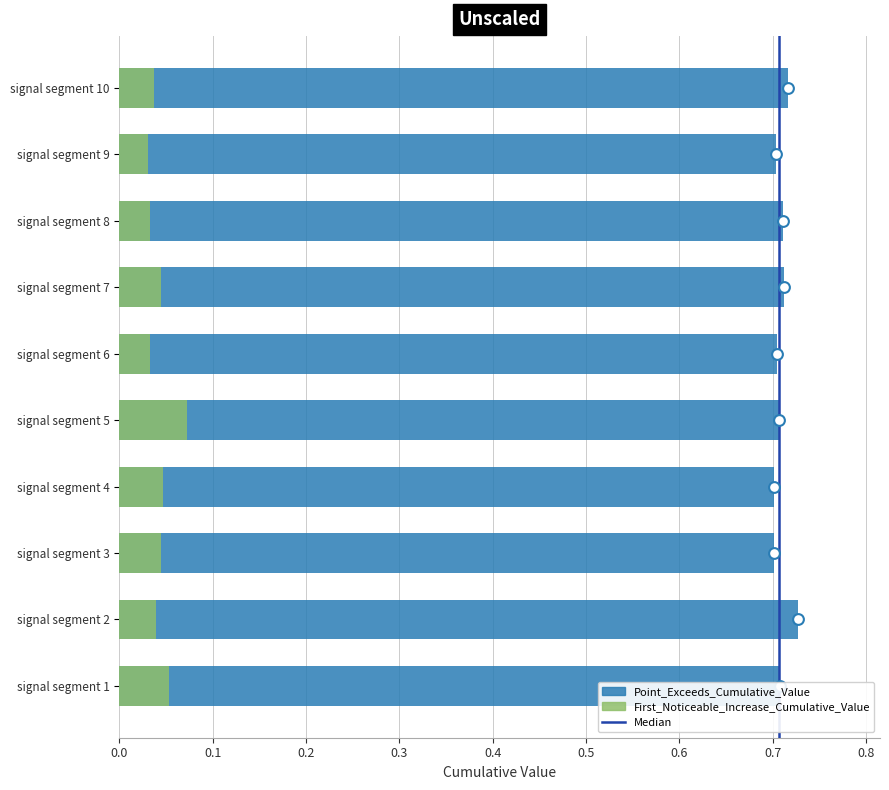

Is the value of First_Noticeable_Increase_Cumulative_Value at signal segment 10 greater than the value of Point_Exceeds_Cumulative_Value at signal segment 9?

No